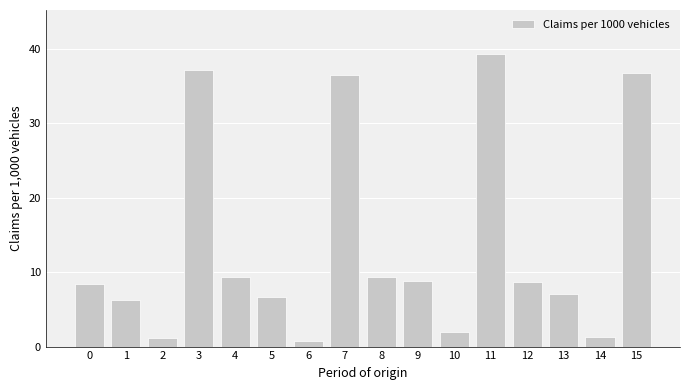

The value at 1 is 6.2. True or false?

True